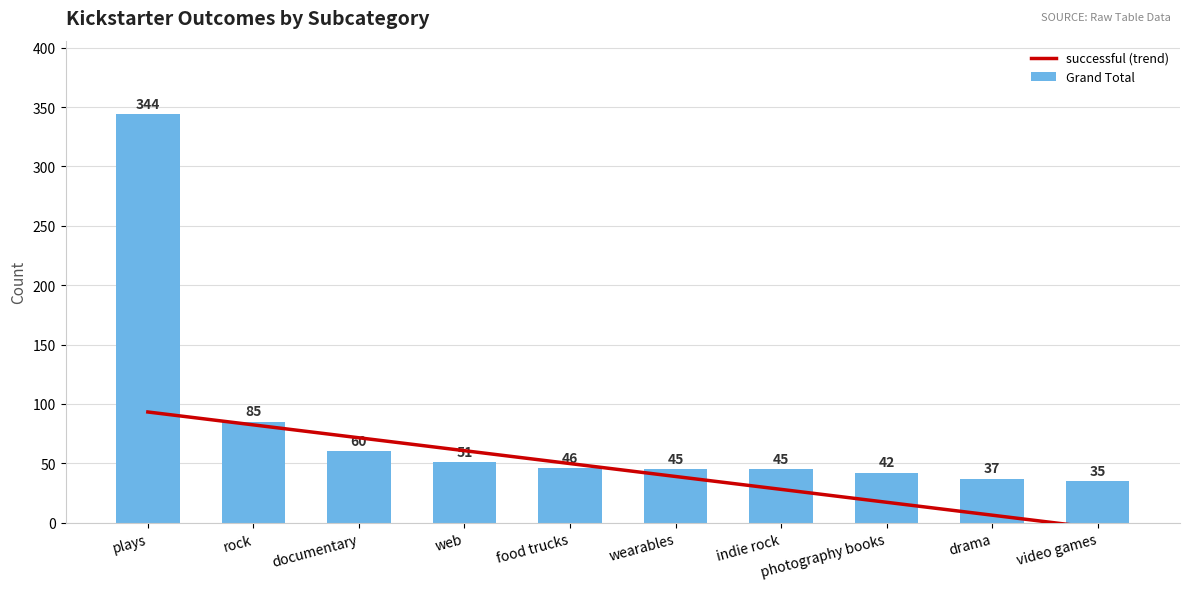

What is the difference between the highest and lowest values at plays?

250.7